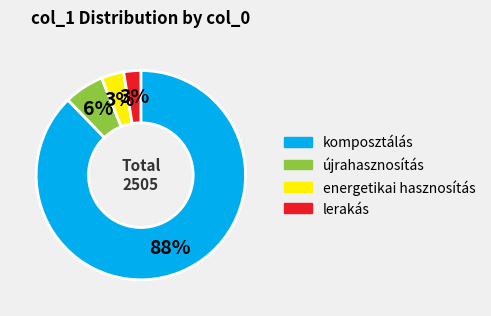

Is it true that komposztálás is 88% of the pie?

True